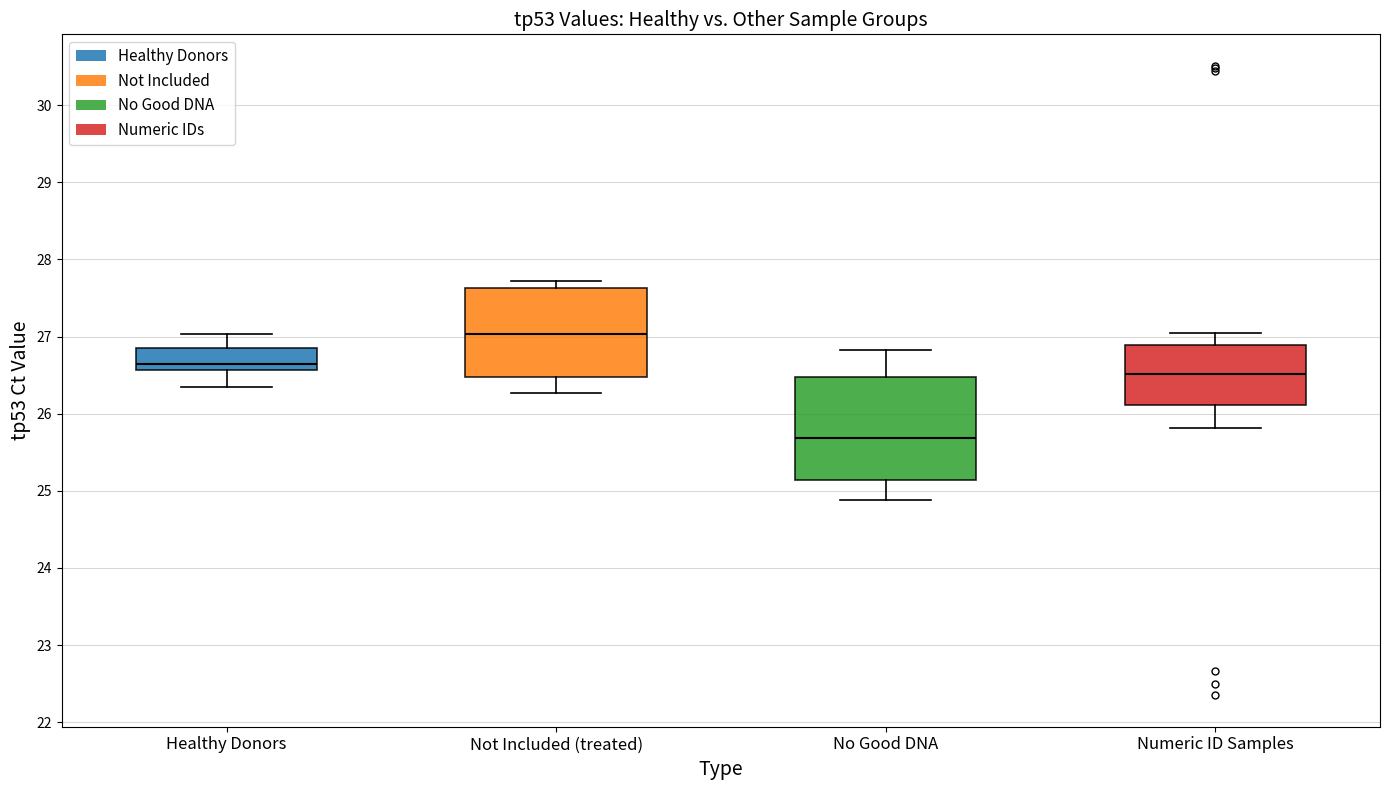

Where does the upper whisker of the box for Healthy Donors end on the y-axis? The values are not printed on the chart, so give them approximately, as read against the axis.

27.0